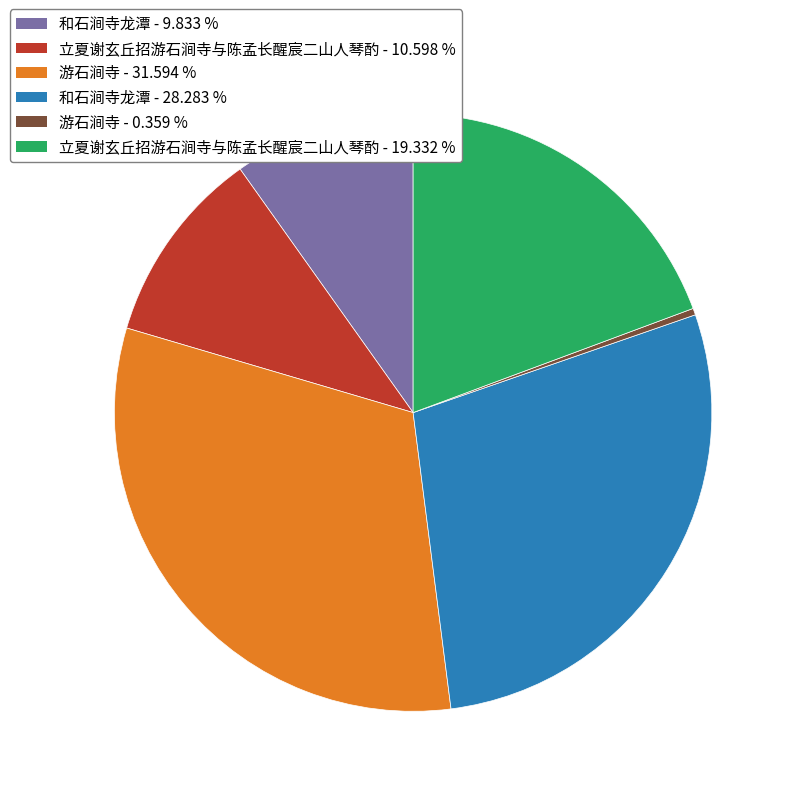

Is there a majority slice in this chart?

No